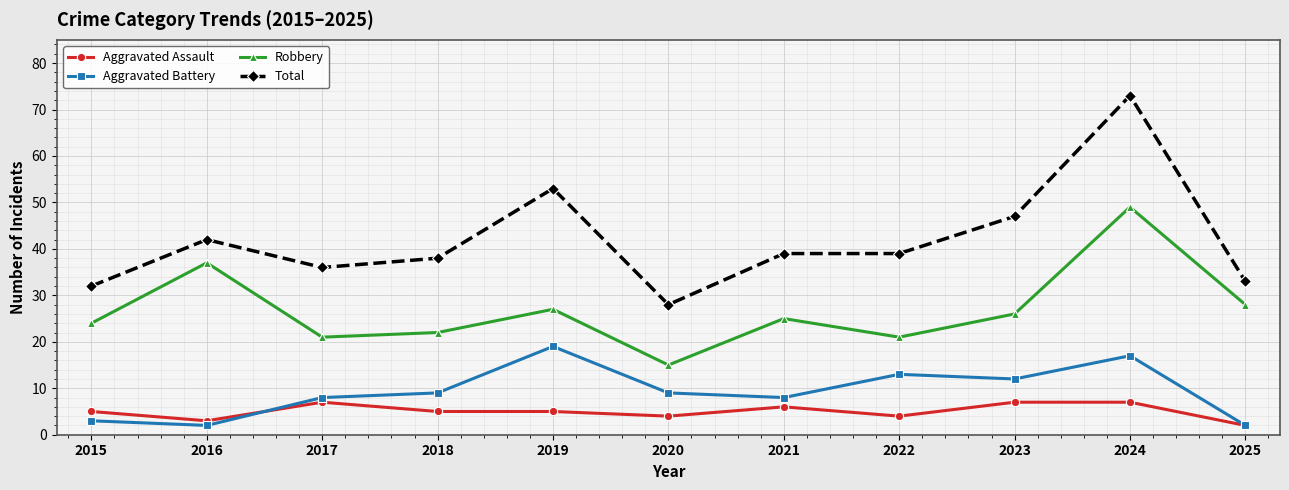

Between which two adjacent categories do Aggravated Battery and Aggravated Assault first intersect?

2016 and 2017